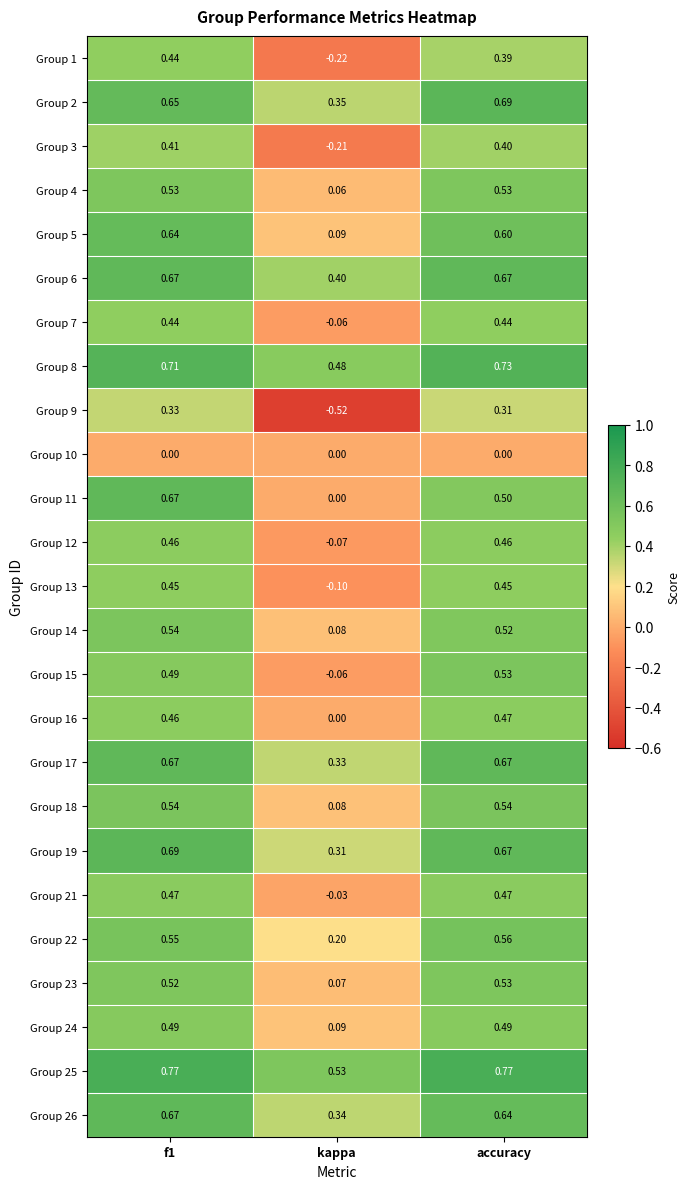

Is the value of Group 22 at kappa greater than the value of Group 15 at kappa?

Yes